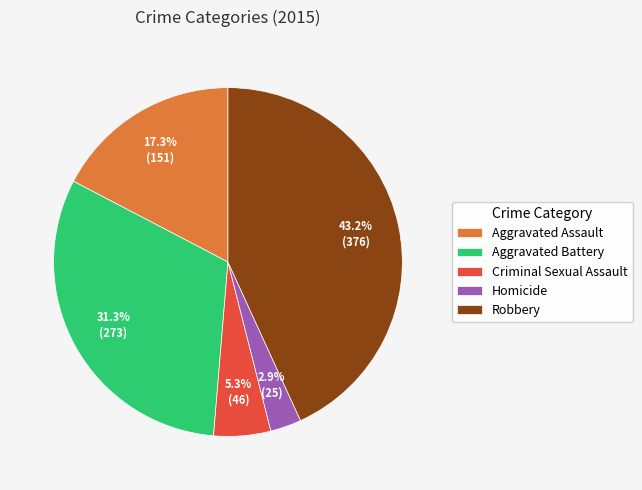

Which slice is the smallest?

Homicide